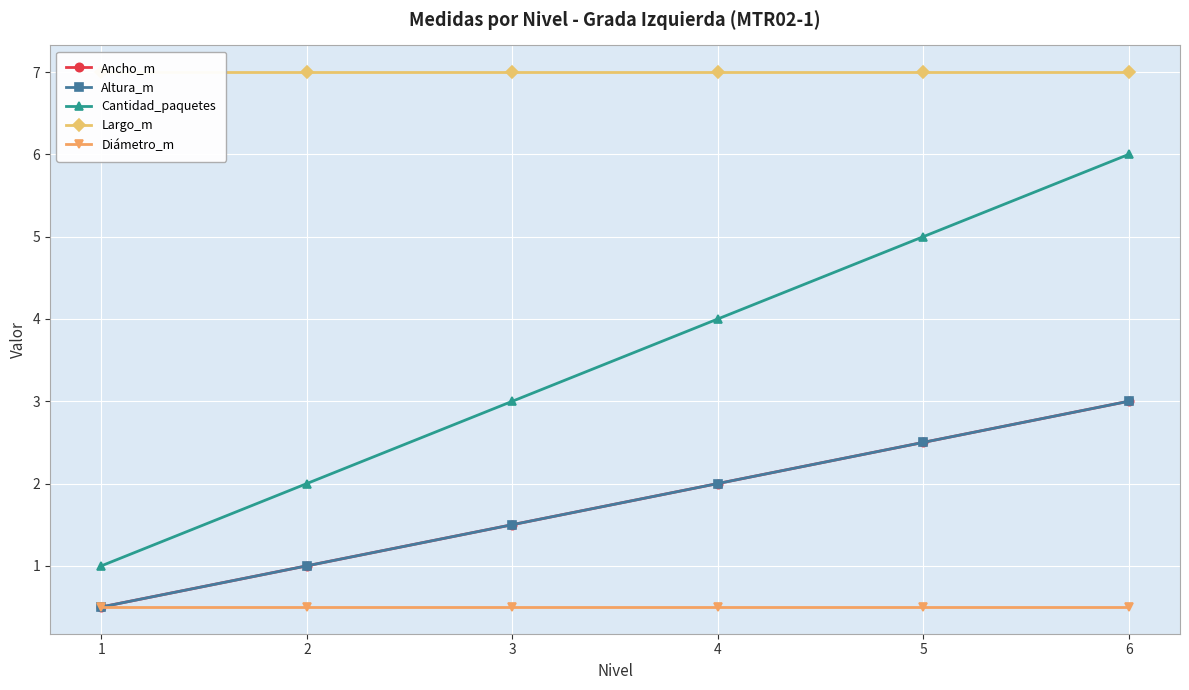

At which category is the sum across all series the highest?

6